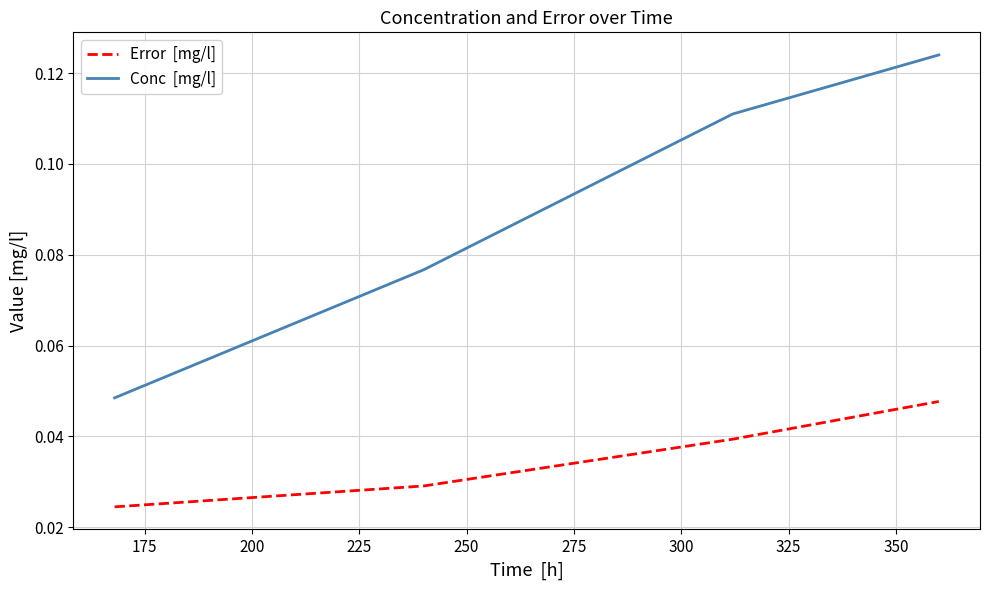

Does the chart display data point markers on the line(s)?

No